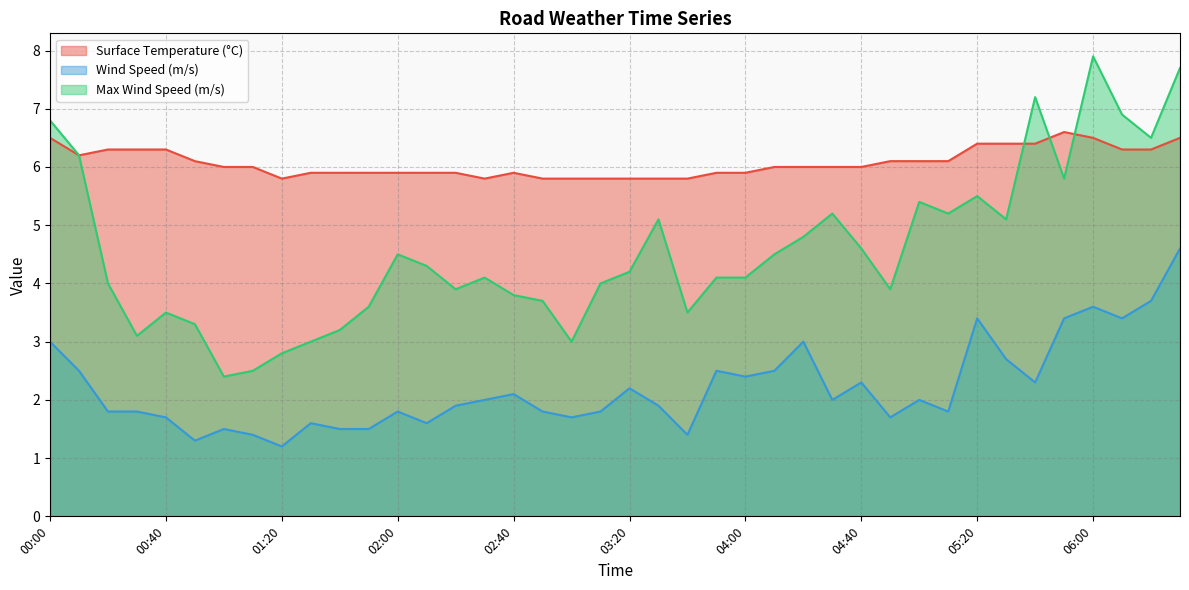

True or false: Wind Speed (m/s) and Max Wind Speed (m/s) cross at least once.

False